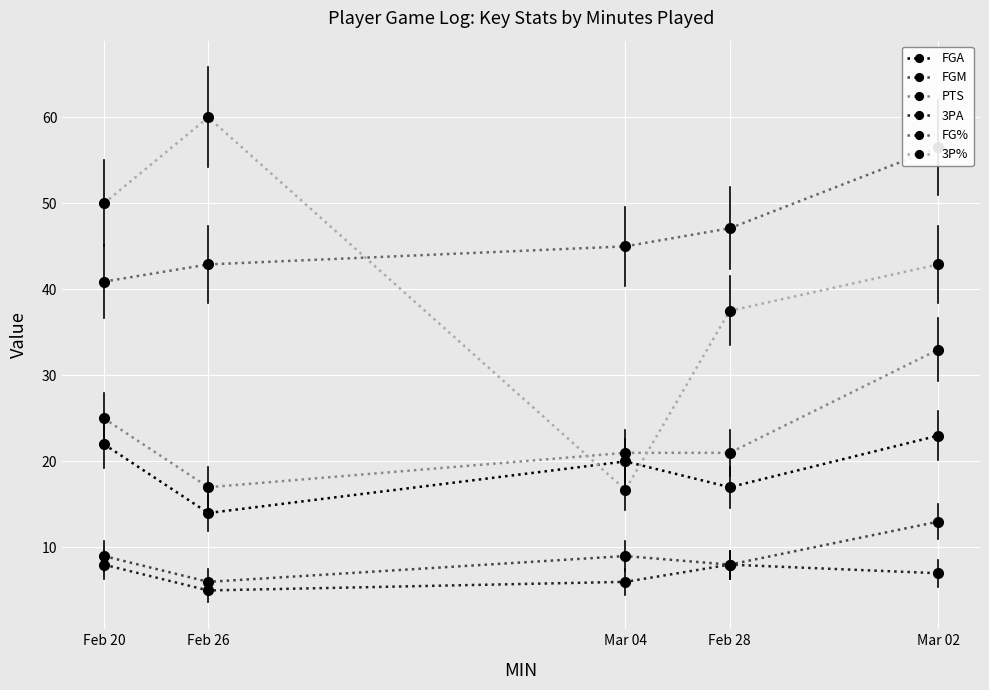

The FGA series shows 20.0 at Mar 04. True or false?

True